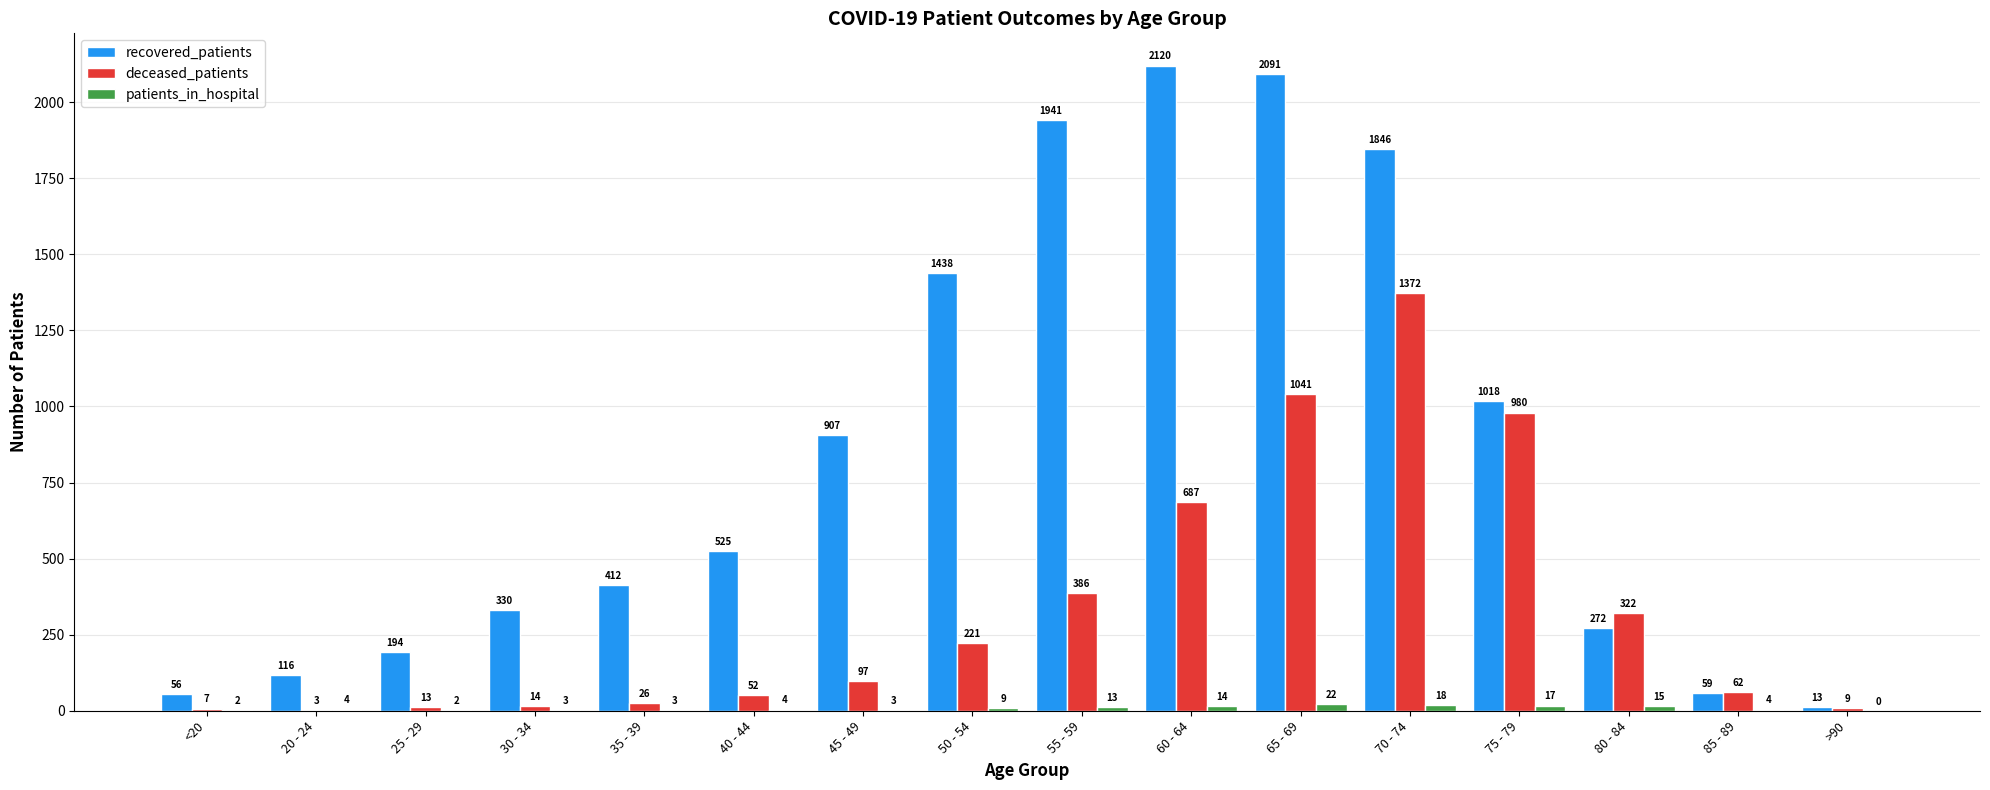

The value of recovered_patients at 50 - 54 is 1438. True or false?

True